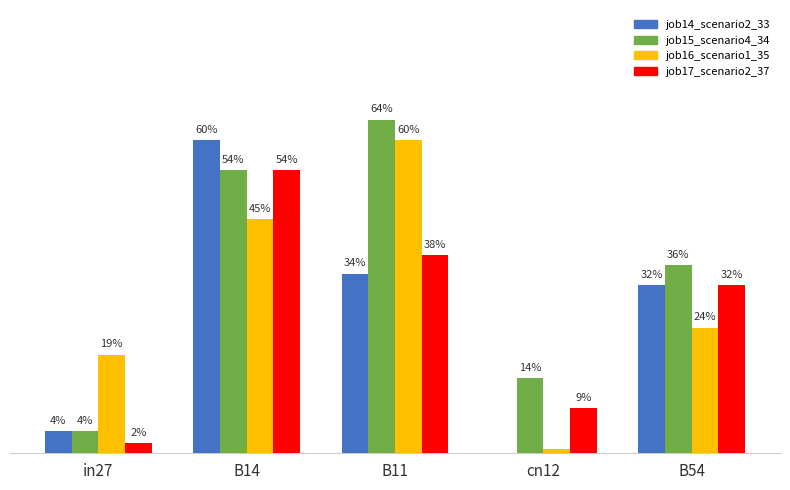

What are all the series names shown in the legend?

job14_scenario2_33, job15_scenario4_34, job16_scenario1_35, job17_scenario2_37